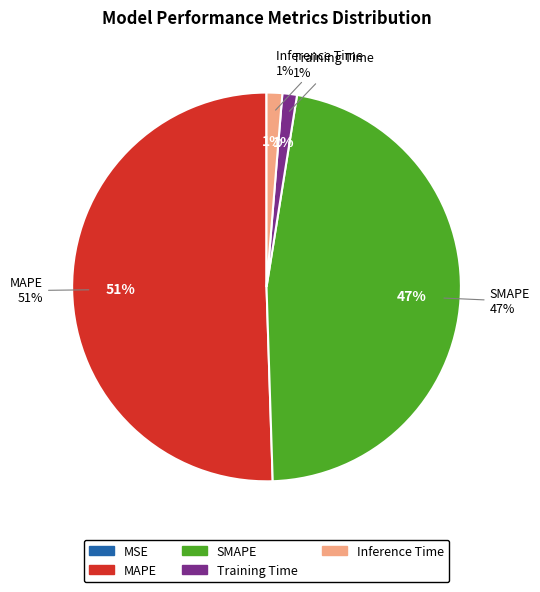

Is the sum of SMAPE and MSE greater than half?

No